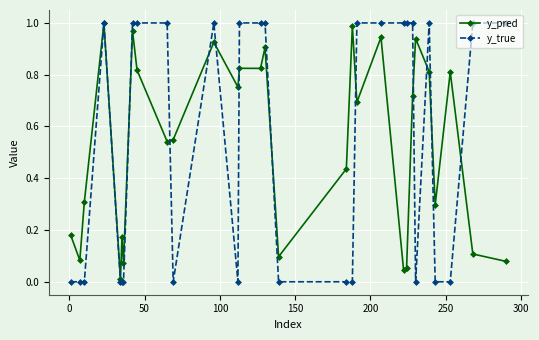

What is the value of the y_pred point at the 3rd from the left?

0.3